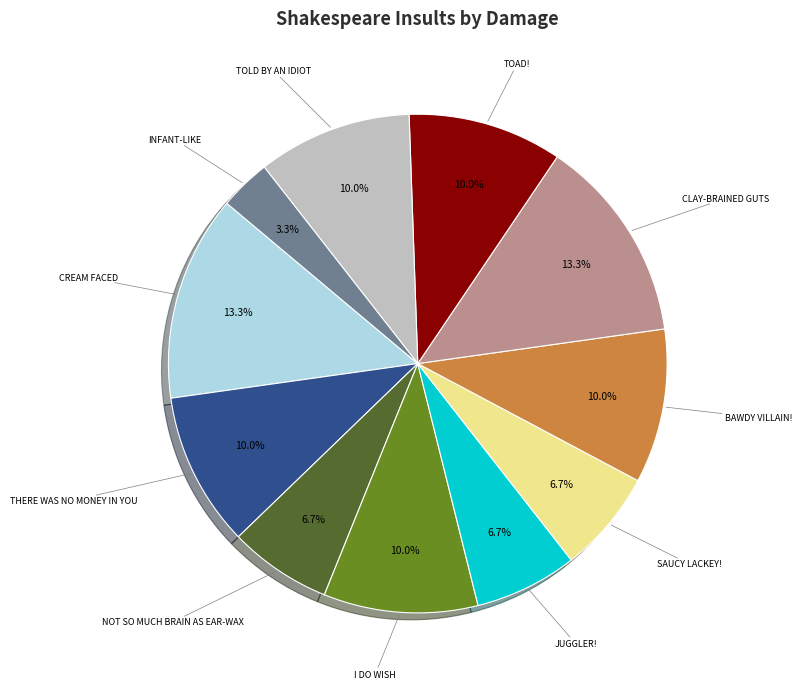

Does any single category account for the majority?

No